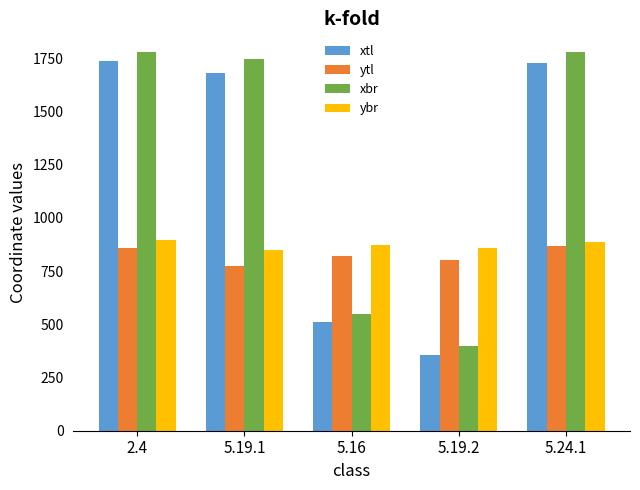

Count the number of categories in the chart.

5